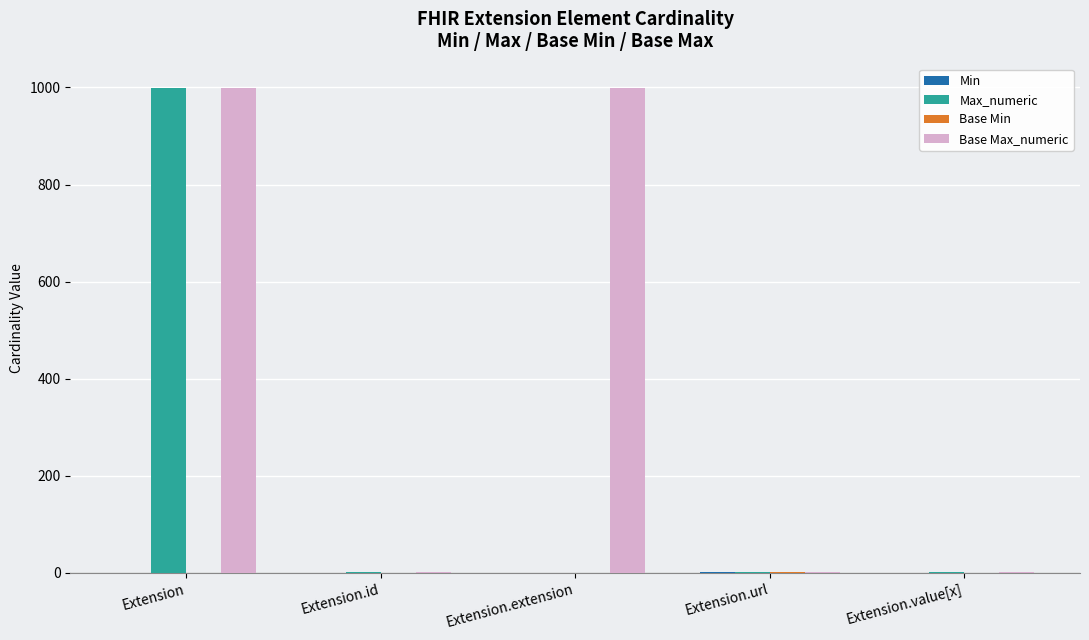

What is the total value across all series at Extension?

1998